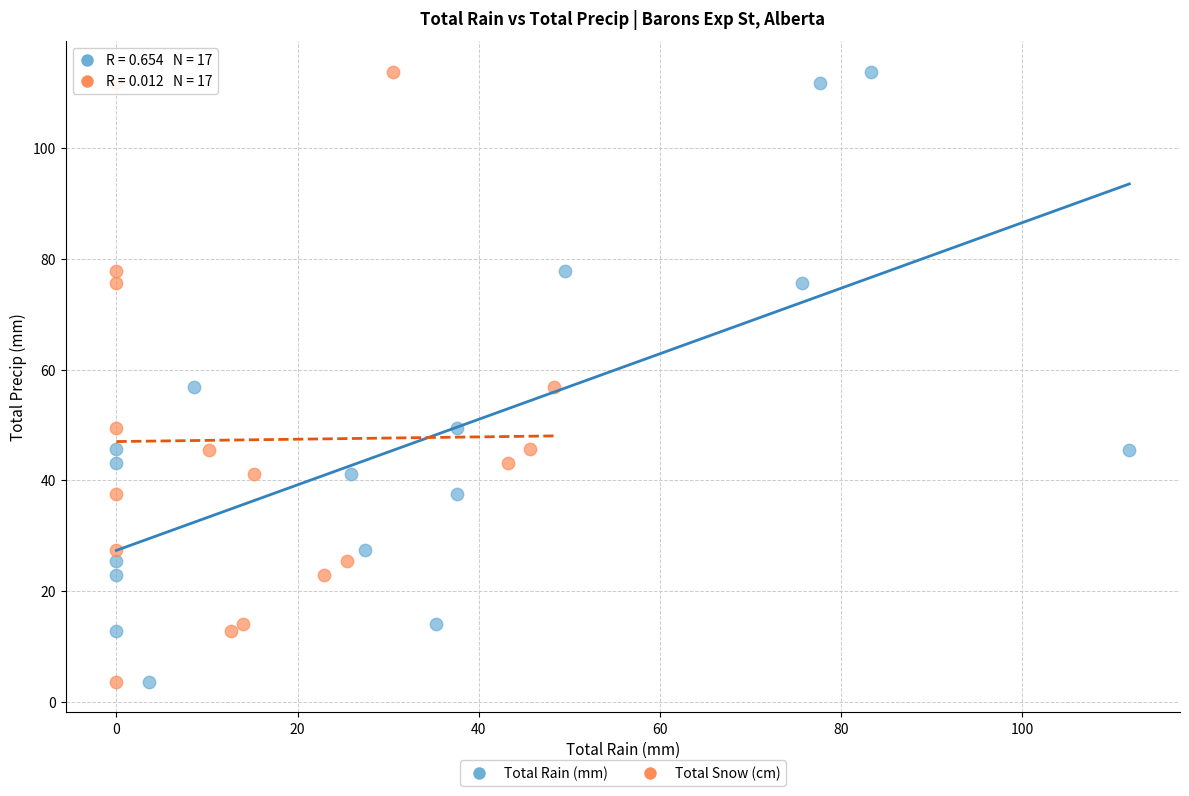

What are all the series names shown in the legend?

Total Rain (mm), Total Snow (cm)